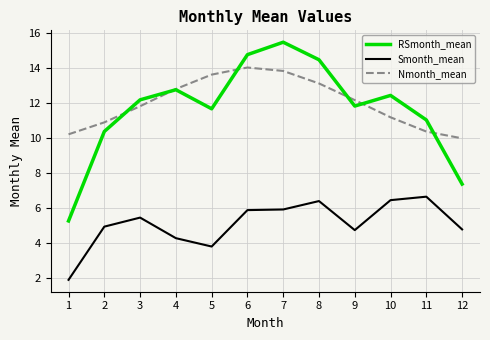

Read the Smonth_mean value at 7.

5.9